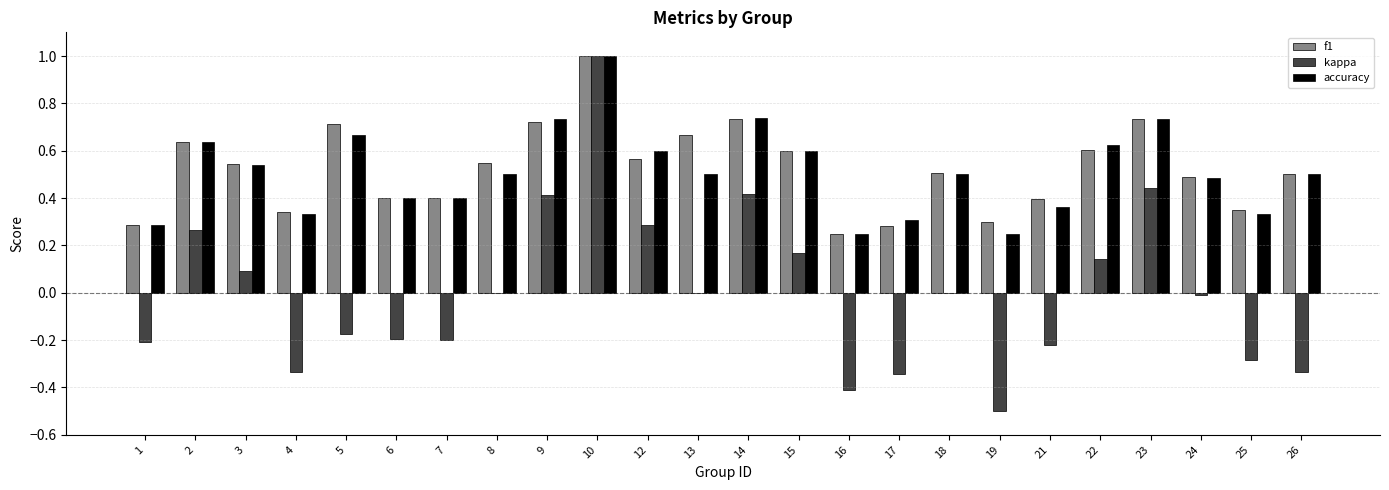

Count the number of categories in the chart.

24